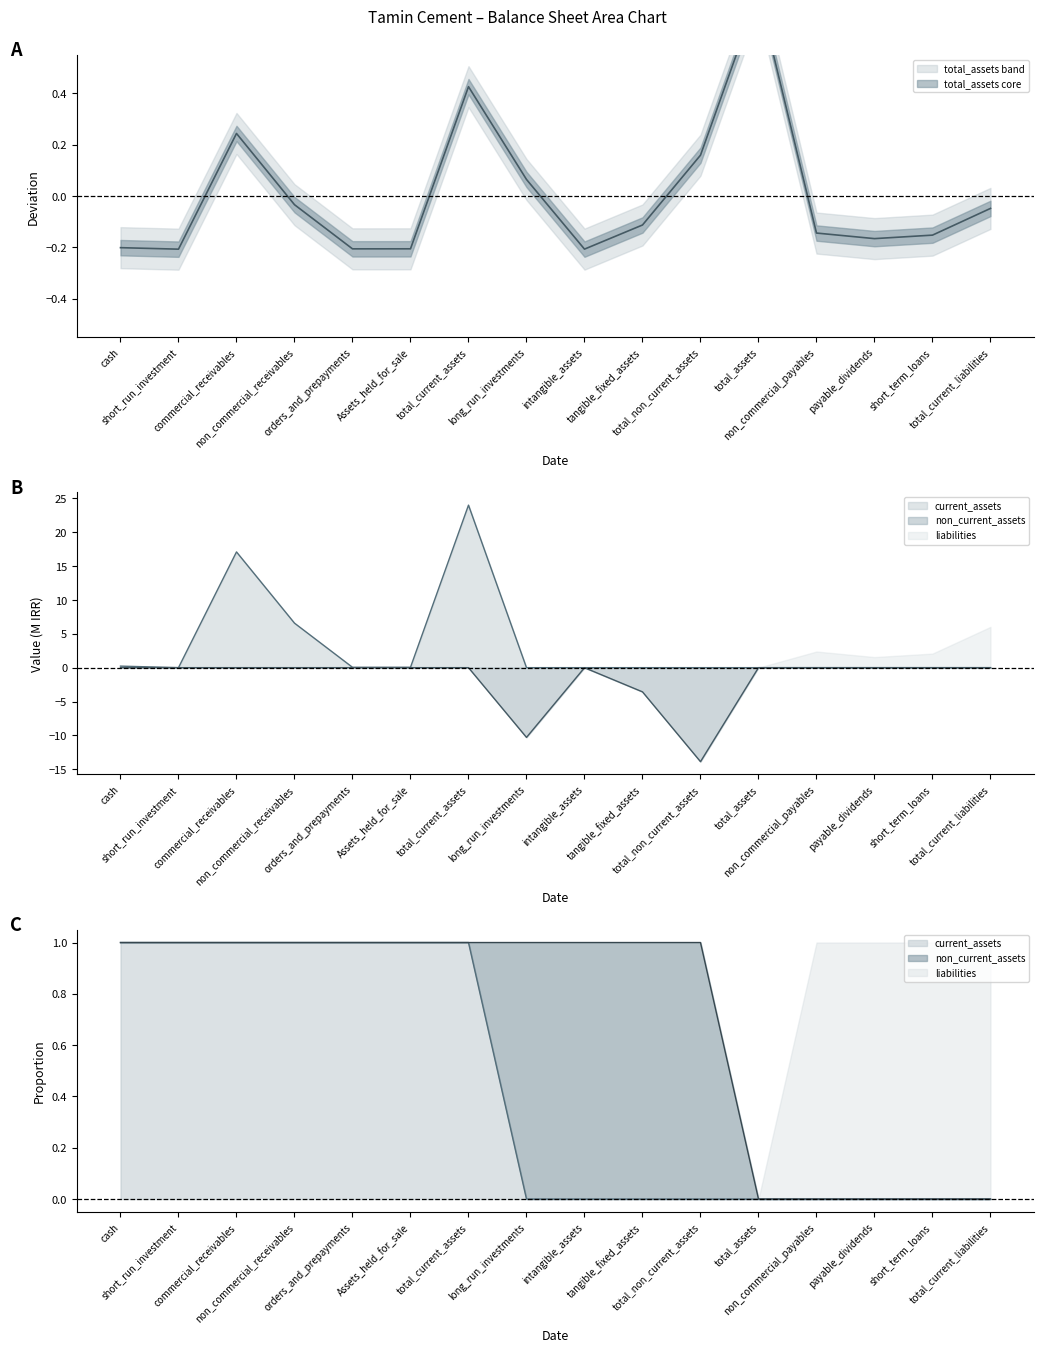

At tangible_fixed_assets, list the series in order from largest to smallest.

current_assets, total_assets, non_current_assets